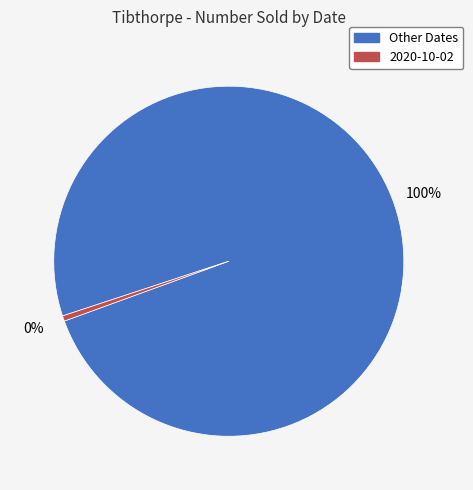

How many slices are in this pie chart?

2